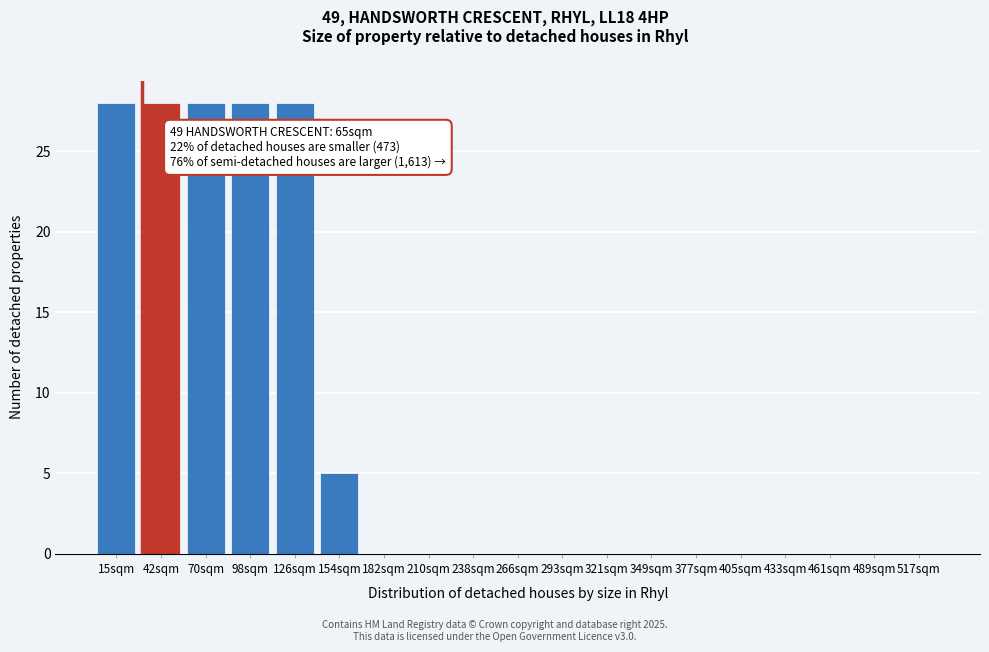

Reading left to right, what are all the values shown in this chart?

15sqm=28	42sqm=28	70sqm=28	98sqm=28	126sqm=28	154sqm=5	182sqm=0	210sqm=0	238sqm=0	266sqm=0	293sqm=0	321sqm=0	349sqm=0	377sqm=0	405sqm=0	433sqm=0	461sqm=0	489sqm=0	517sqm=0